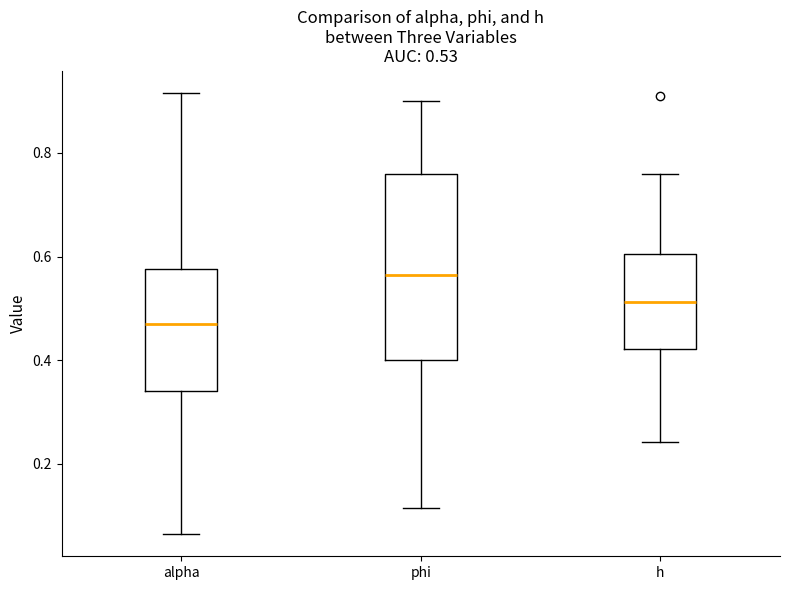

Which box is the tallest, from its lower edge to its upper edge?

phi